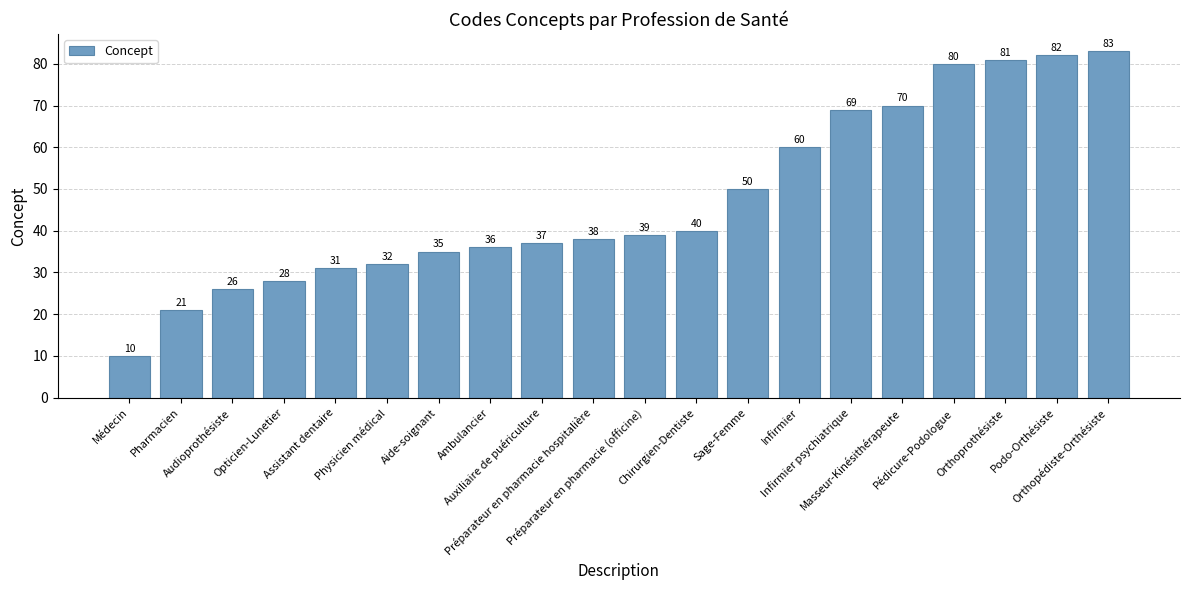

What is the difference between the second highest and minimum values?

72